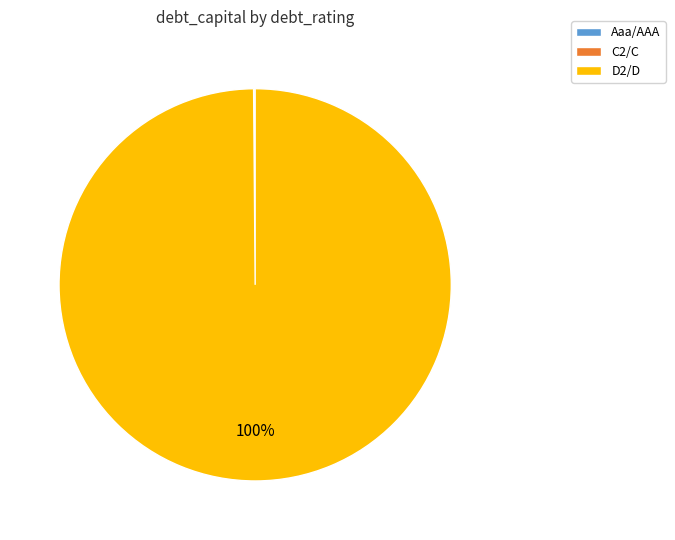

To the nearest percent, what is the average slice percentage?

33%